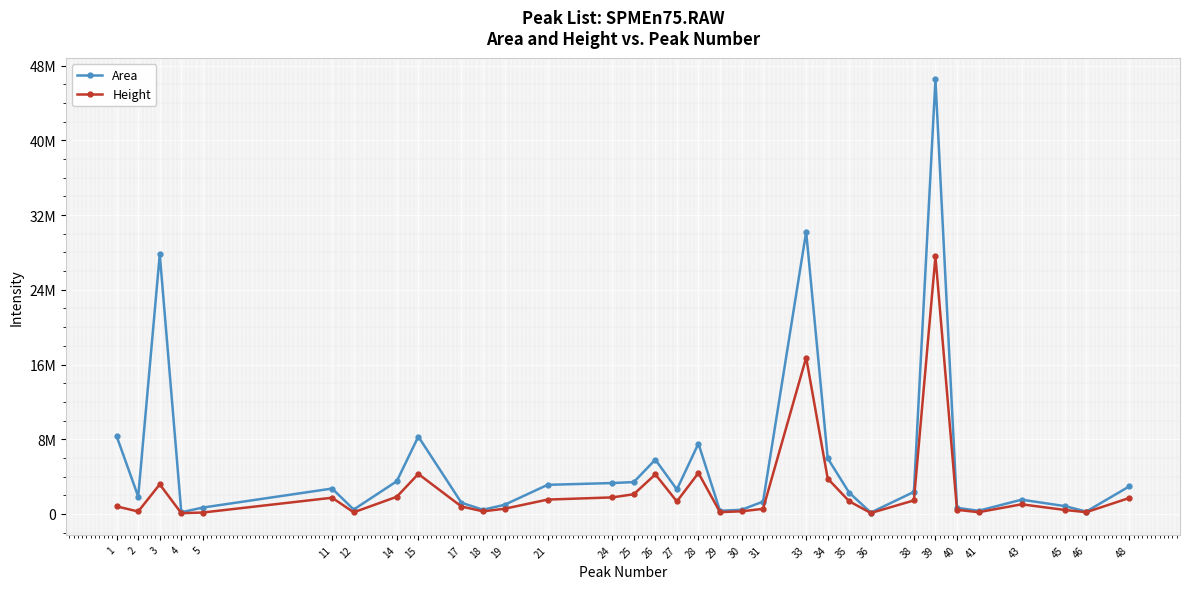

How many interior local peaks does the Height series have?

8